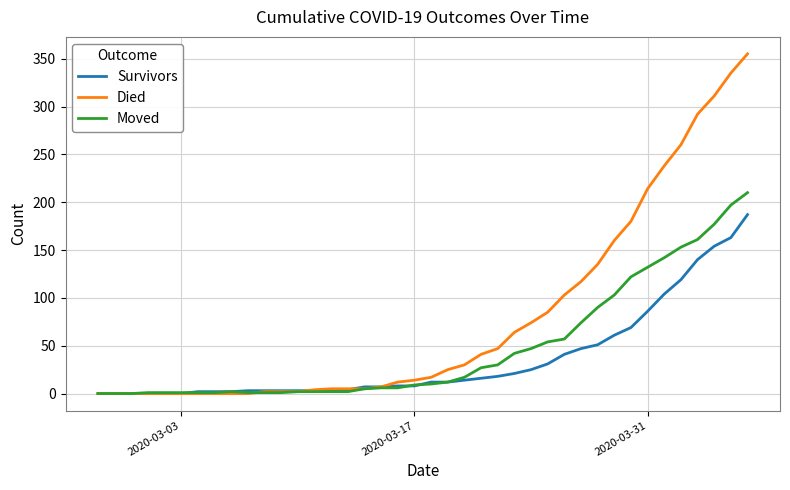

Which series has the largest total across all categories?

Died